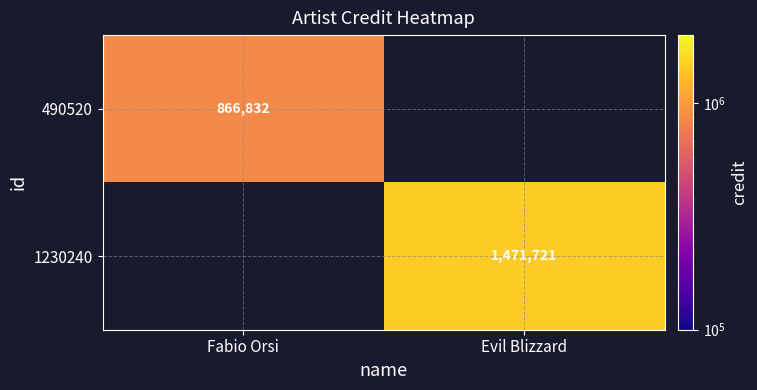

At how many categories does at least one series exceed 1000856?

1